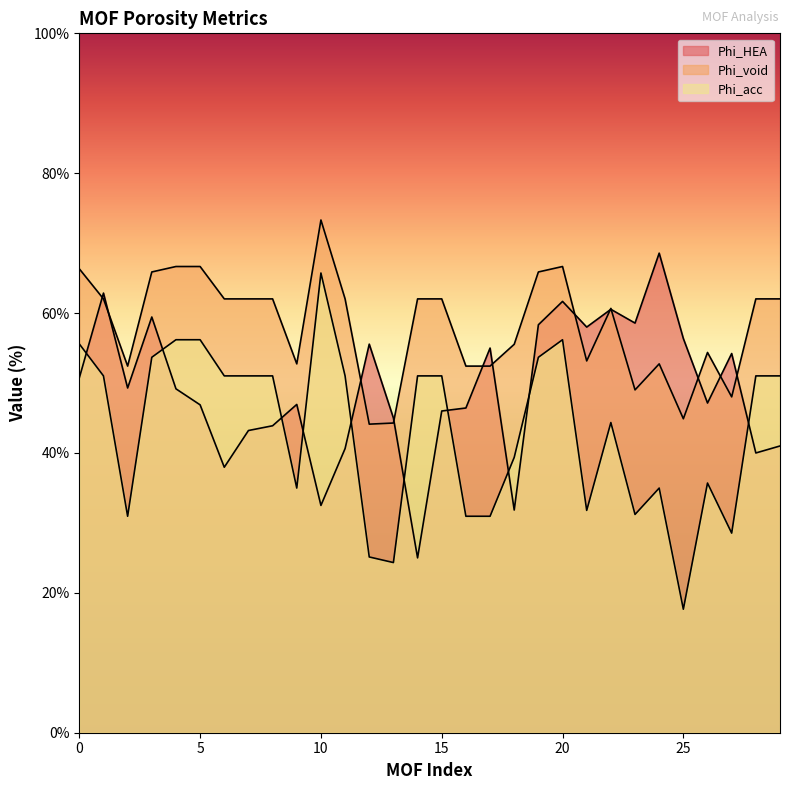

Which has a higher value, 21 or 24?

24